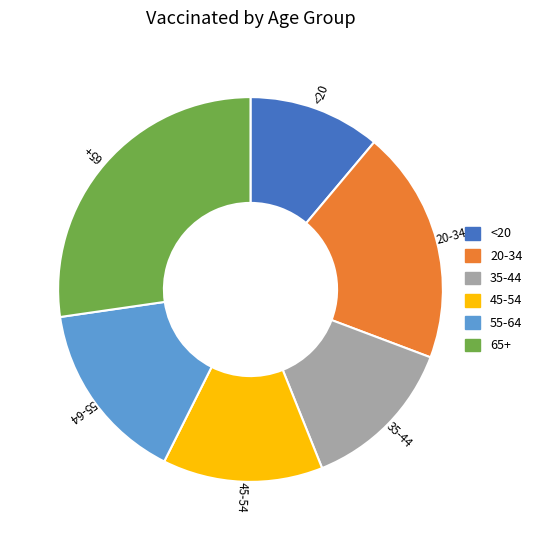

Does 35-44 represent more than half of the total?

No